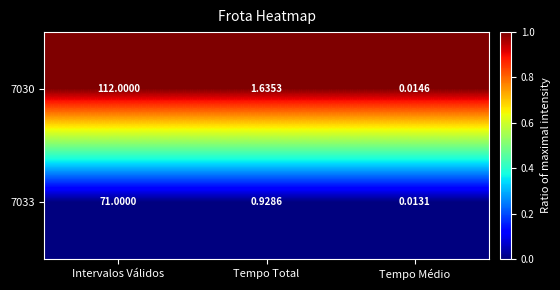

What is the total value across all series at Intervalos Válidos?

183.0